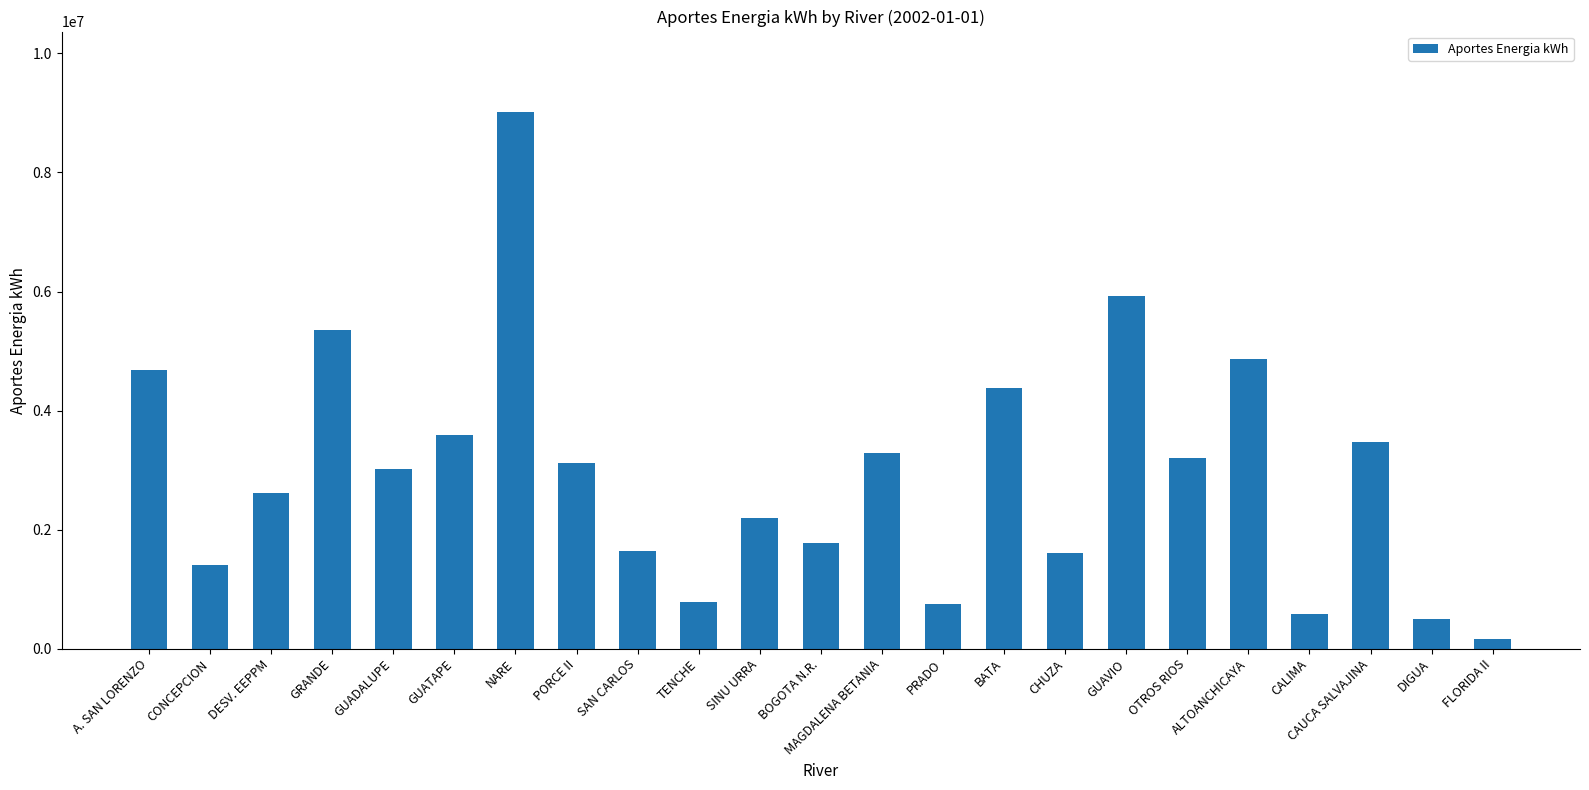

What is the maximum value shown in the chart?

9015500